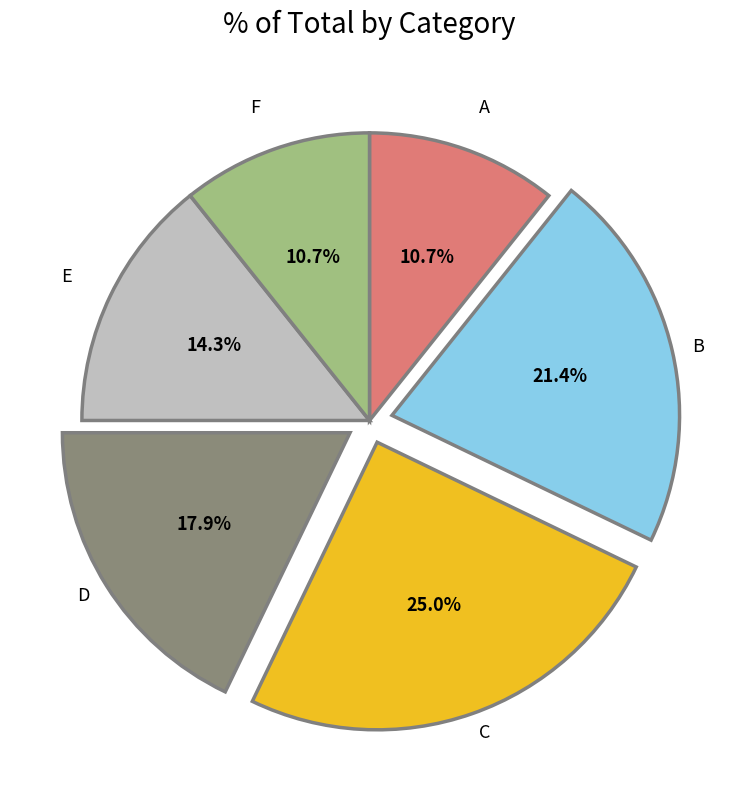

Is there a majority slice in this chart?

No